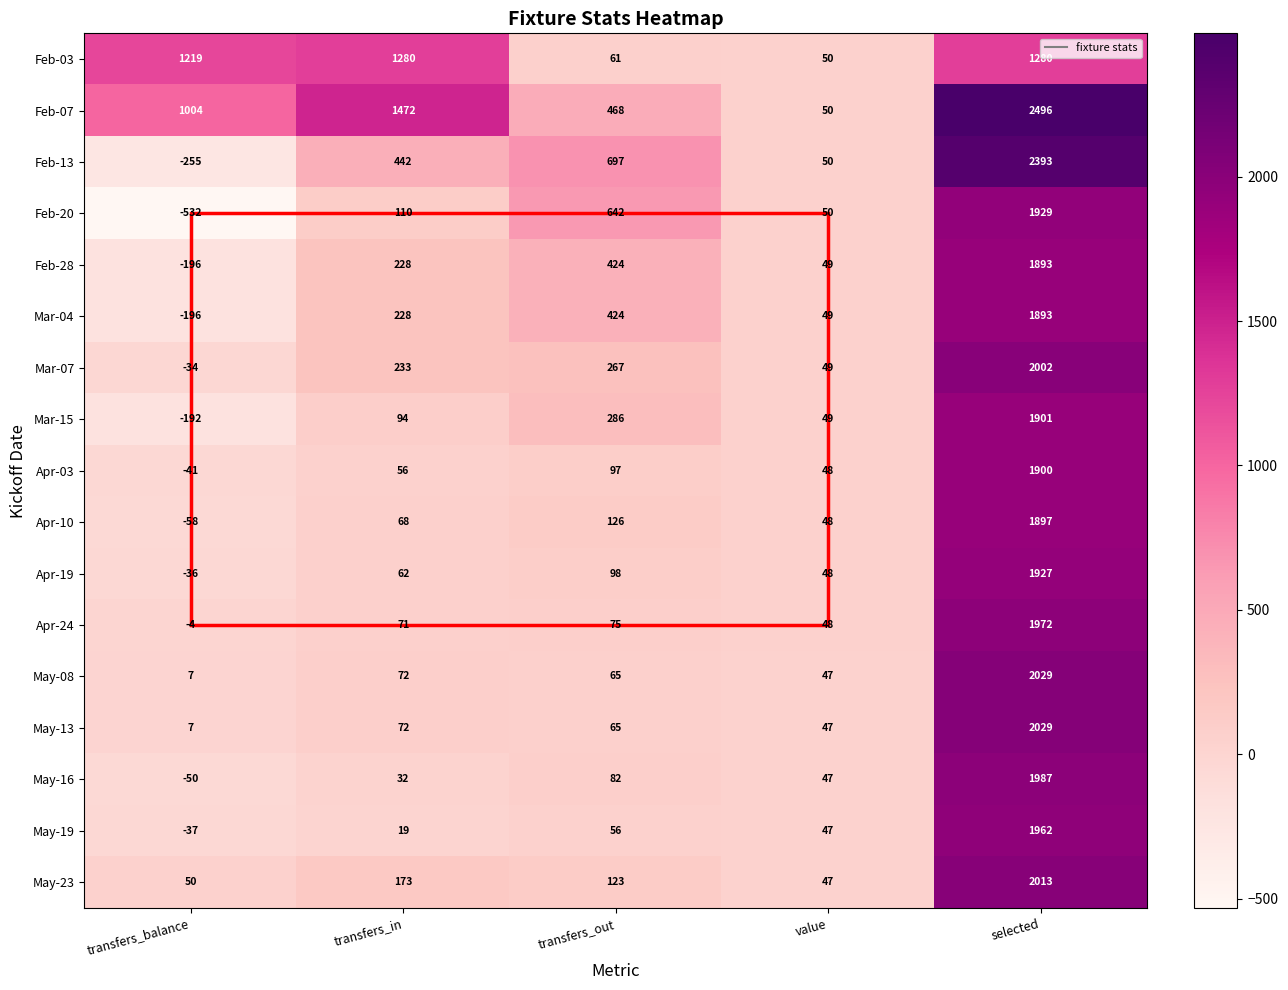

Where is Feb-13 nearest to the value 1069?

transfers_out